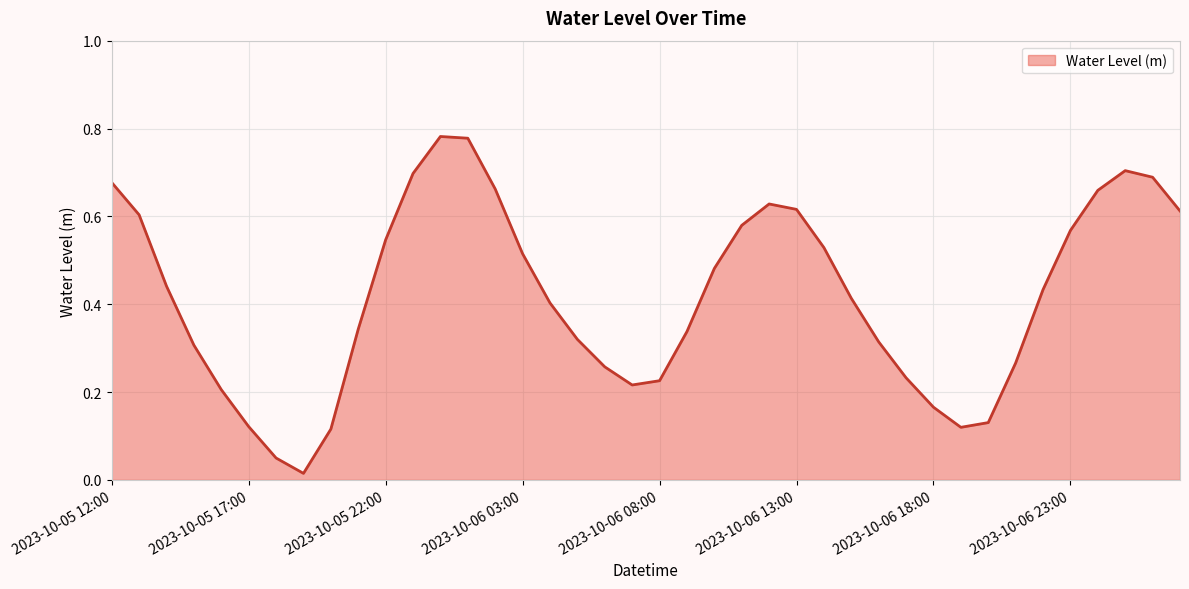

Is this an area chart (filled region under the line)?

Yes